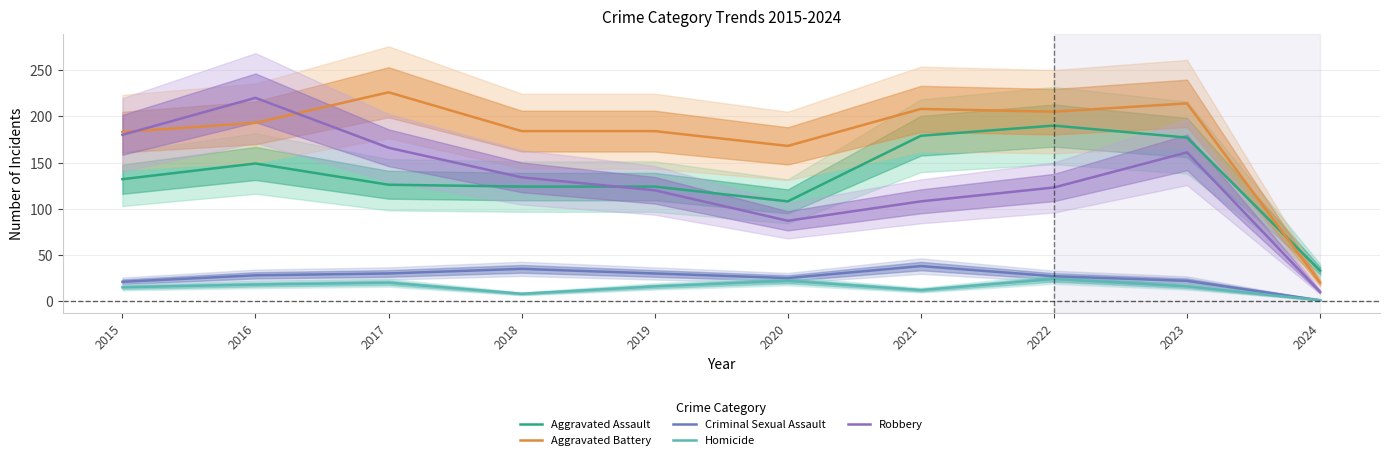

Rank the series by their maximum value, from lowest to highest.

Homicide, Criminal Sexual Assault, Aggravated Assault, Robbery, Aggravated Battery